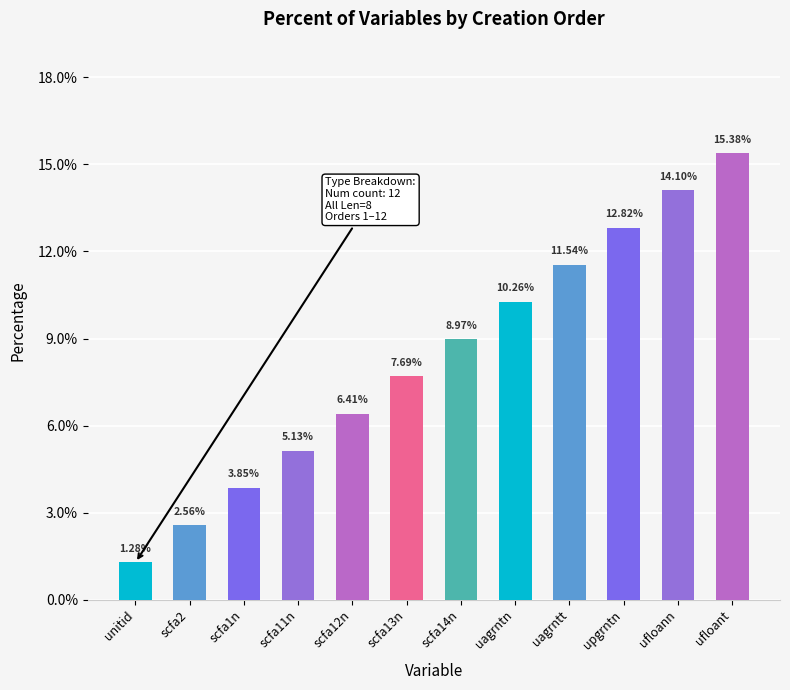

List the labels in order of value, largest first.

ufloant, ufloann, upgrntn, uagrntt, uagrntn, scfa14n, scfa13n, scfa12n, scfa11n, scfa1n, scfa2, unitid